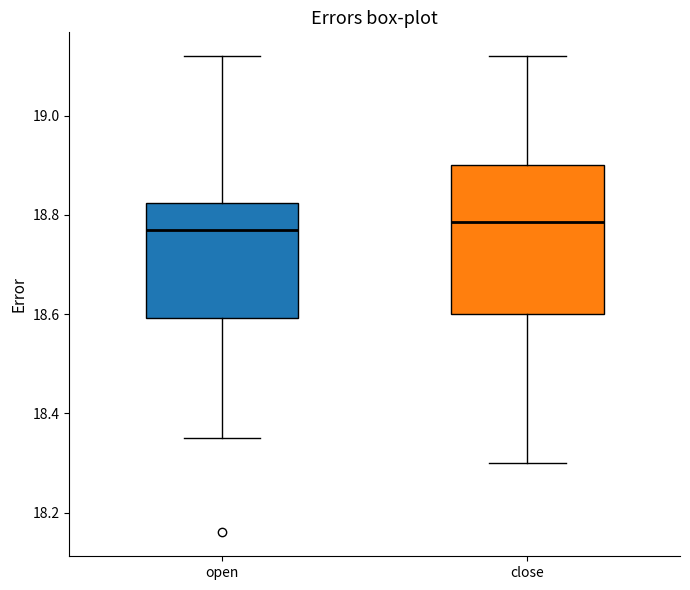

Which box is the tallest, from its lower edge to its upper edge?

close